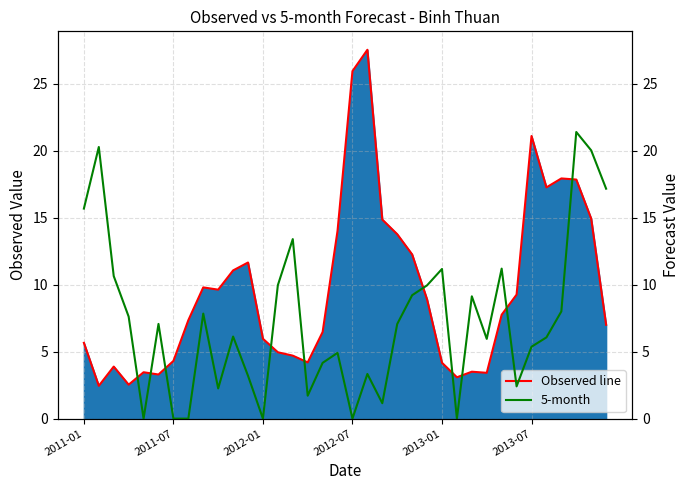

What is the maximum value for Observed line?

27.5